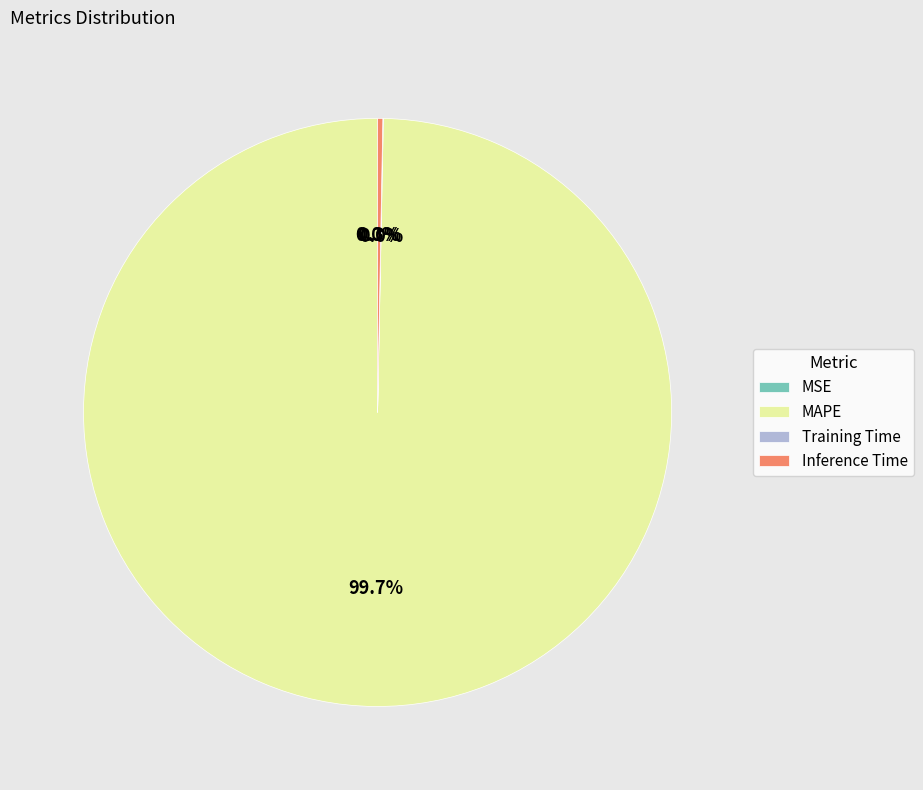

Which category accounts for the majority?

MAPE